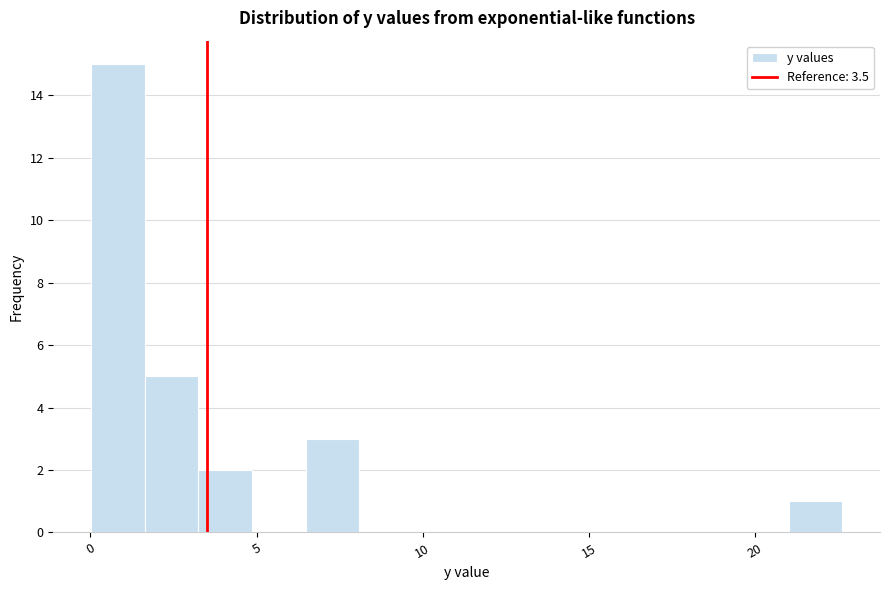

Around what value on the x-axis is the tallest bar? Give the approximate position of its centre, as read against the axis.

1.0